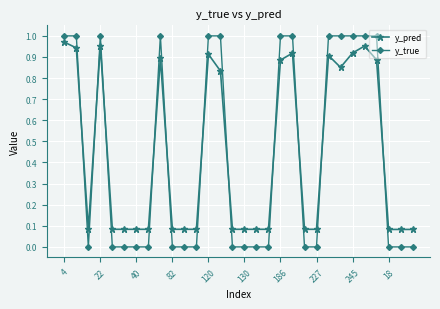

What is the average value of the y_true series?

0.4